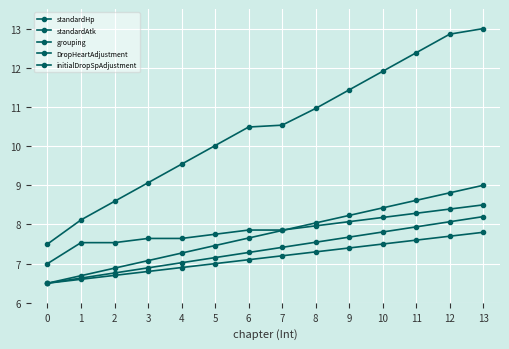

Count the number of data series in this chart.

5